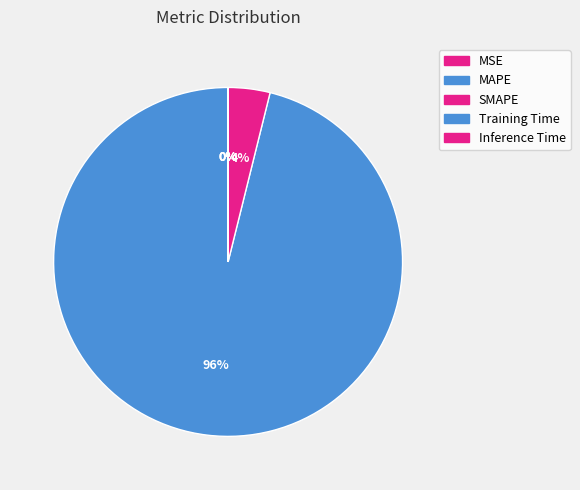

To the nearest percent, what portion does MAPE represent?

96%